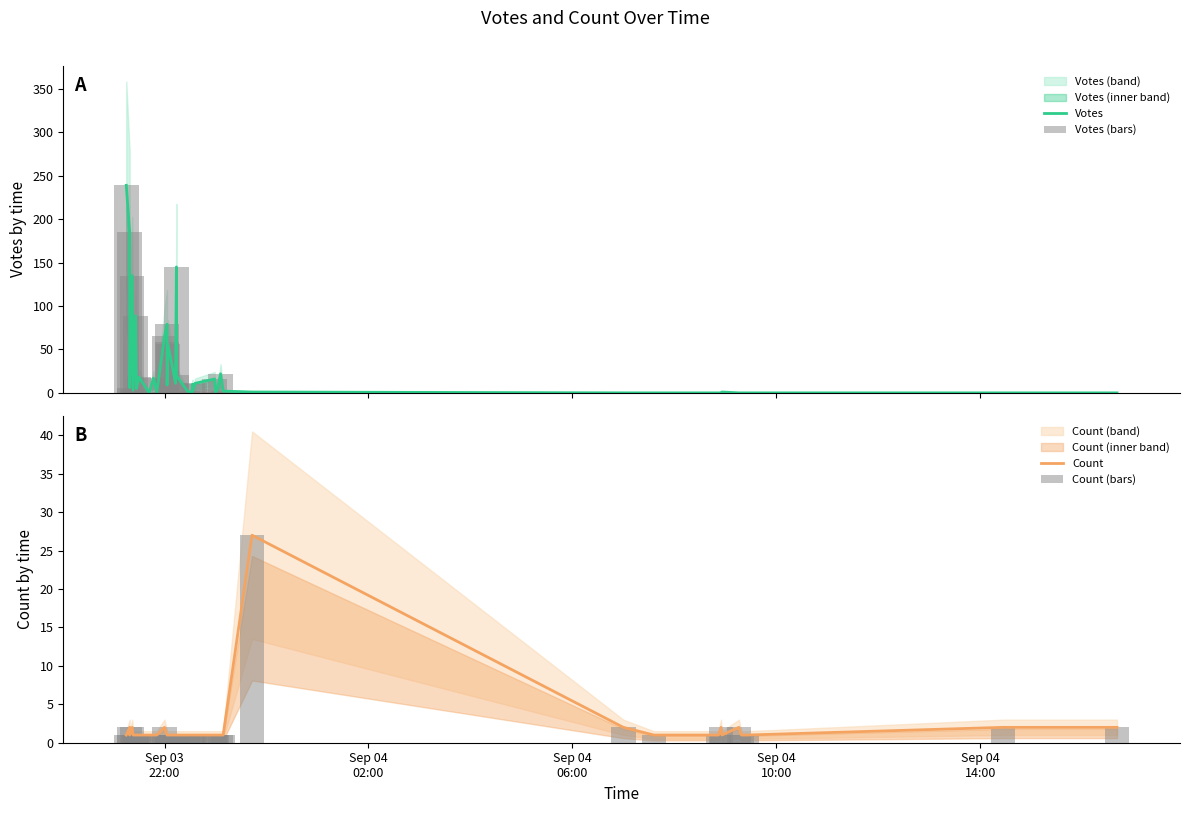

Reading left to right, what are all the values shown in this chart?

Votes: 239	185	6	135	3	89	5	18	0	17	1	65	79	58	9	56	11	145	20	2	0	10	2	11	16	1	3	22	2	1	0	0	0	0	1	0	0	0	0	0
Votes (bars): 239	185	6	135	3	89	5	18	0	17	1	65	79	58	9	56	11	145	20	2	0	10	2	11	16	1	3	22	2	1	0	0	0	0	1	0	0	0	0	0
Count: 1	2	1	2	1	1	1	1	1	1	1	2	1	1	1	1	1	1	1	1	1	1	1	1	1	1	1	1	1	27	2	1	1	2	1	2	1	1	2	2
Count (bars): 1	2	1	2	1	1	1	1	1	1	1	2	1	1	1	1	1	1	1	1	1	1	1	1	1	1	1	1	1	27	2	1	1	2	1	2	1	1	2	2